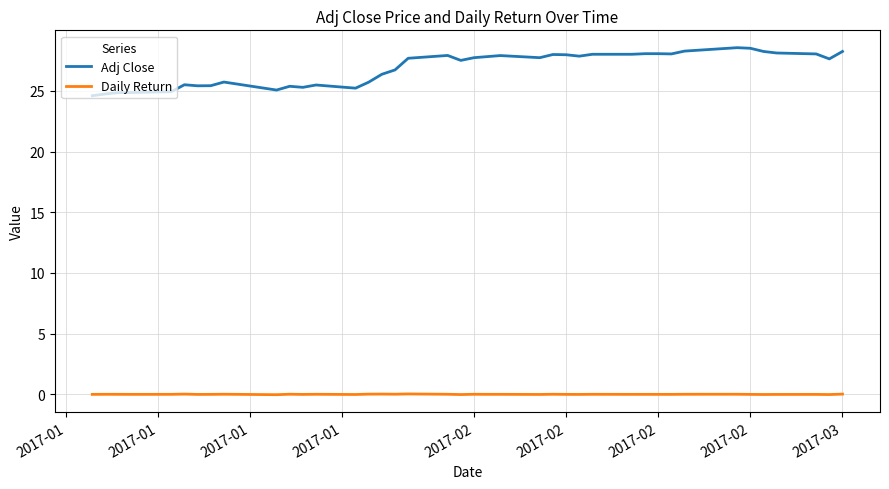

Which series has the largest total across all categories?

Adj Close